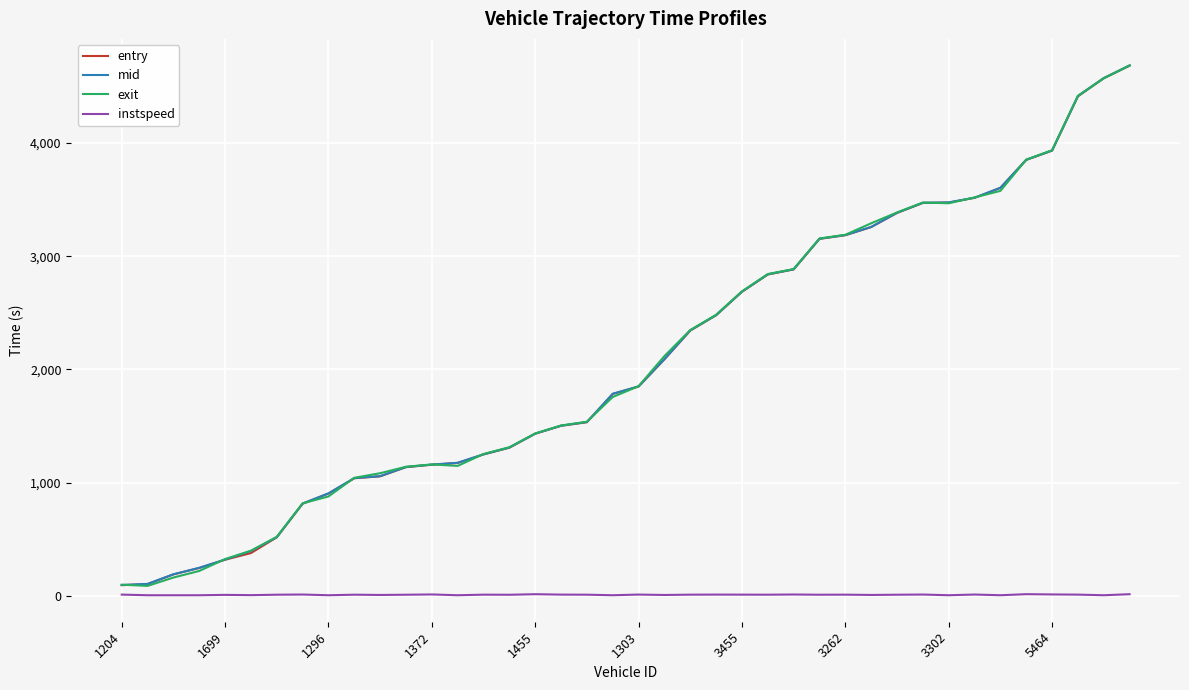

What is the maximum value shown in the chart?

4686.5